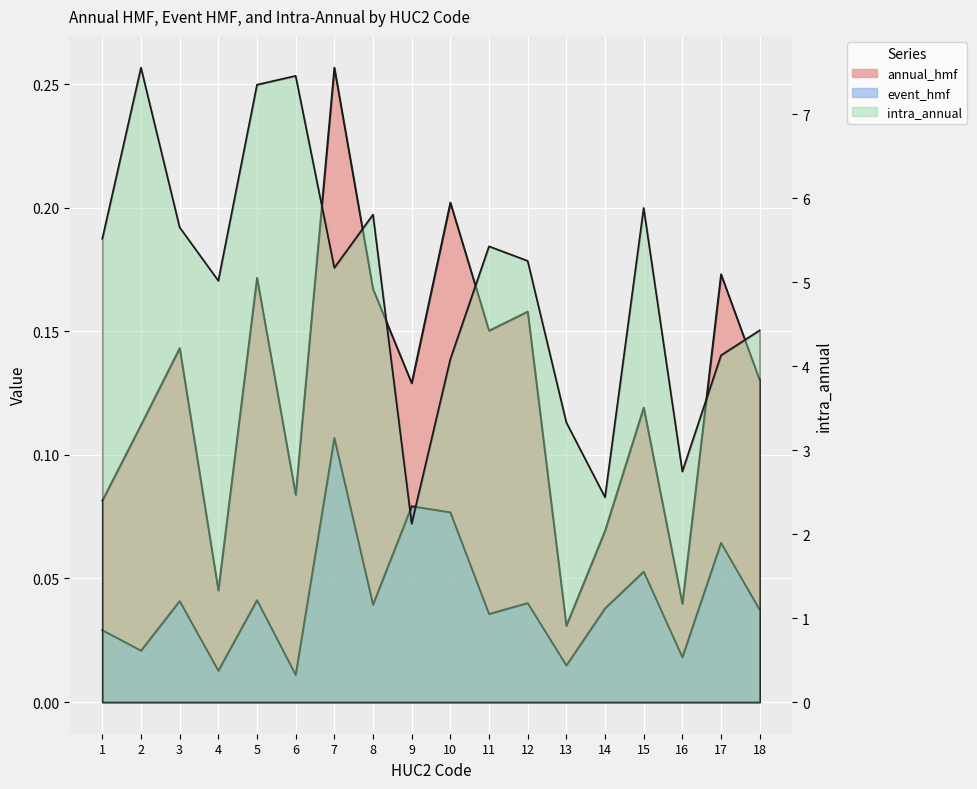

The intra_annual series shows 13.0 at 5. True or false?

False